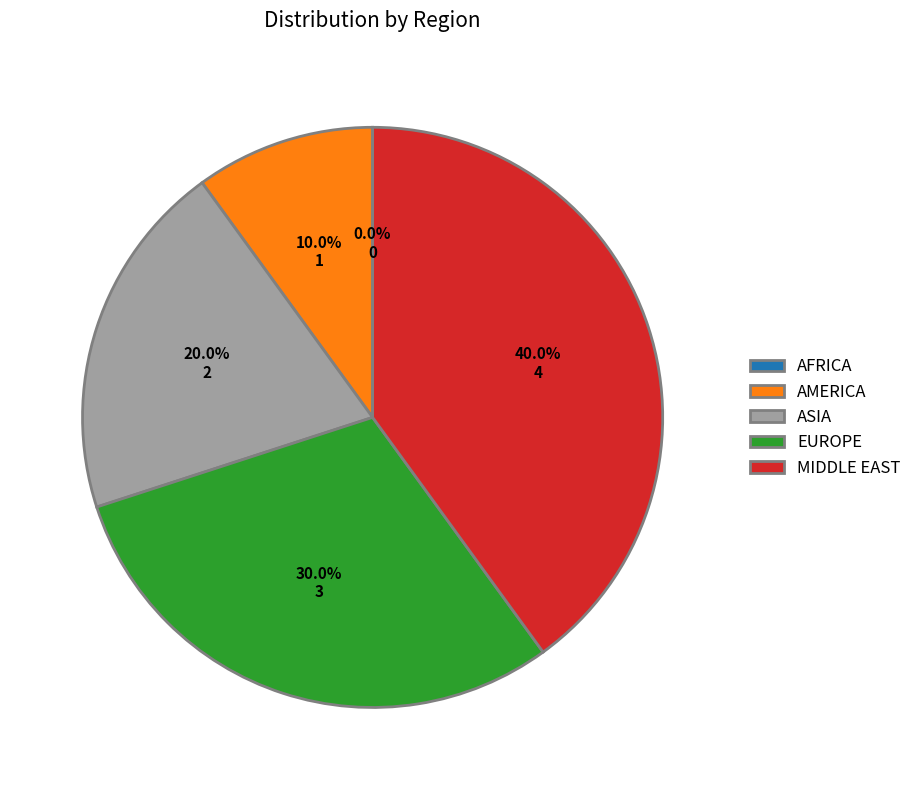

Combined, what portion of the pie is AMERICA and MIDDLE EAST?

50.0%